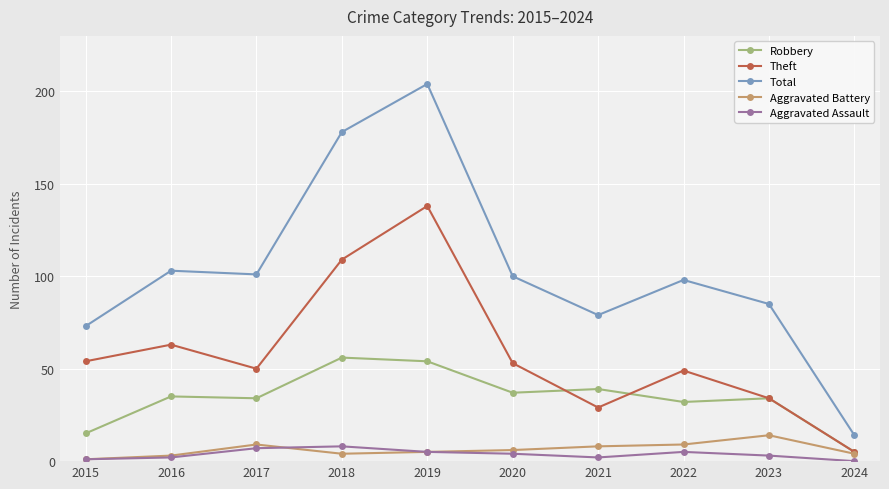

Reading left to right, extract all data points from this chart.

Robbery: 15	35	34	56	54	37	39	32	34	5
Theft: 54	63	50	109	138	53	29	49	34	5
Total: 73	103	101	178	204	100	79	98	85	14
Aggravated Battery: 1	3	9	4	5	6	8	9	14	4
Aggravated Assault: 1	2	7	8	5	4	2	5	3	0